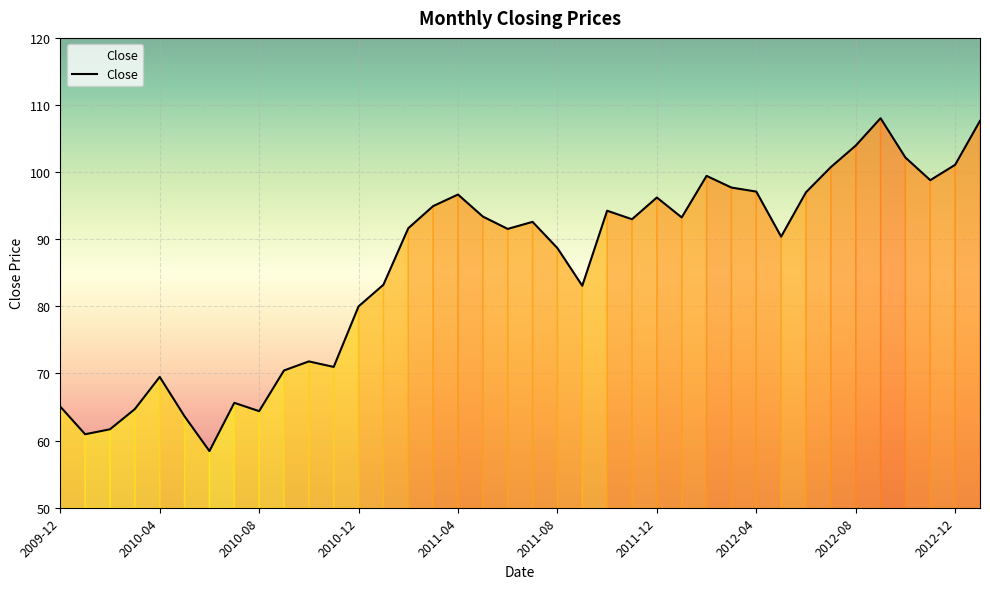

What is the maximum value shown in the chart?

108.0